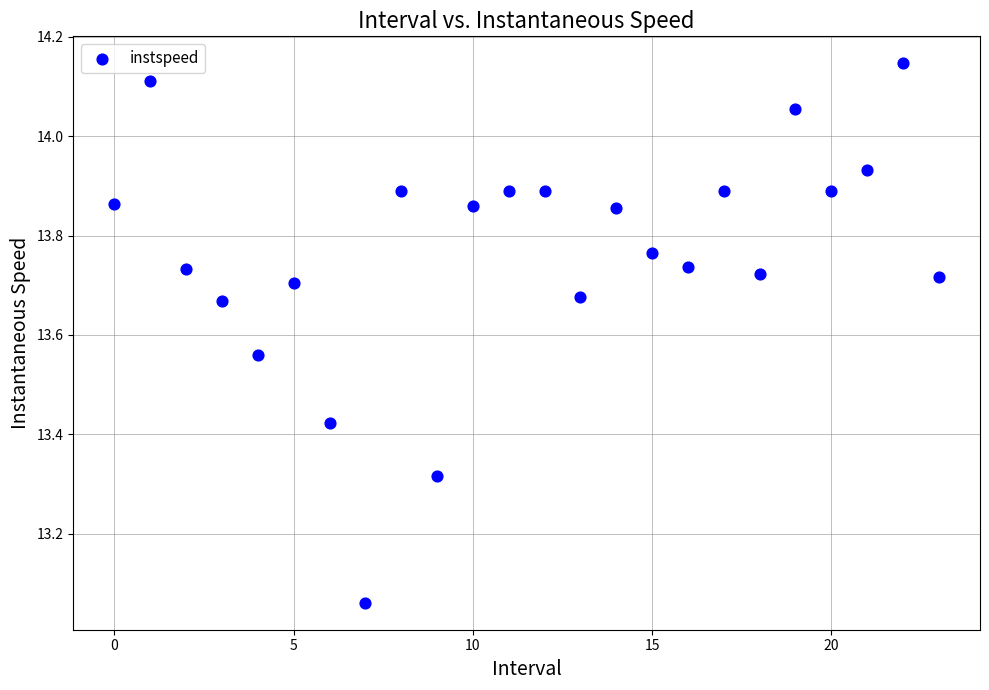

What is the range of Y values (max minus min)?

1.1